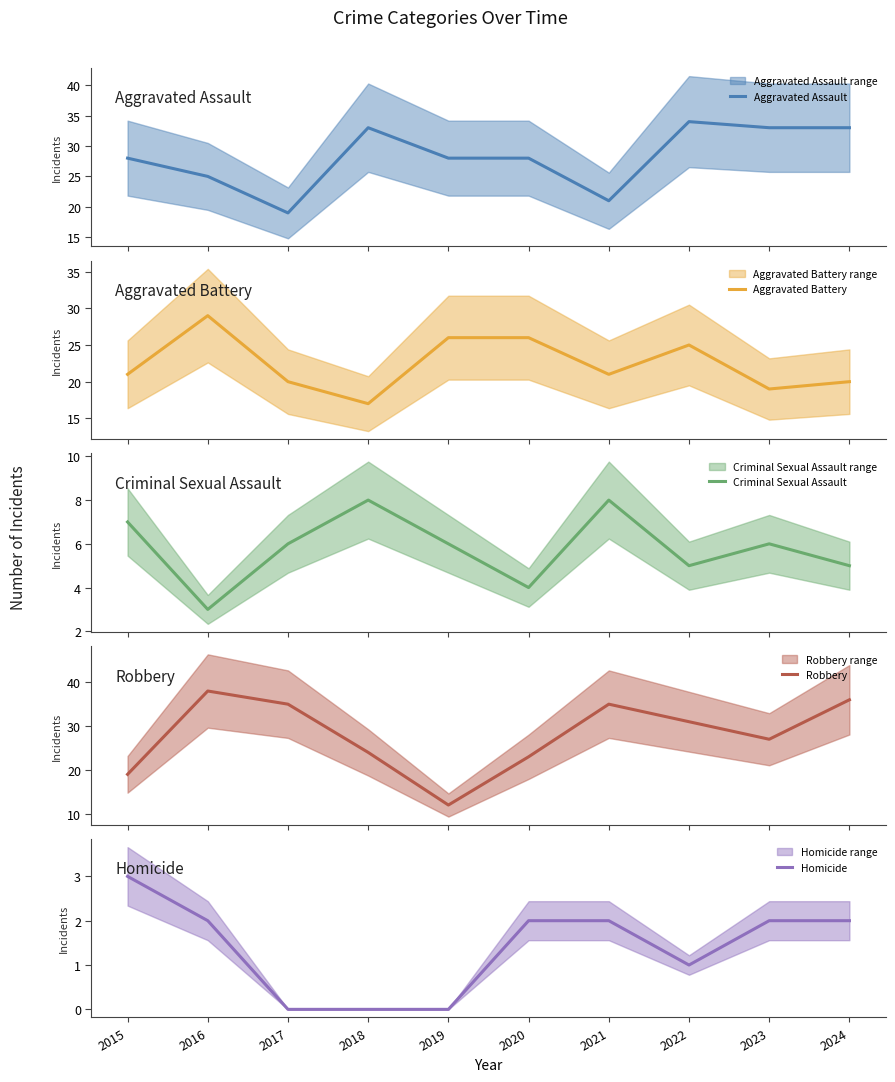

Reading left to right, transcribe all the data shown in this chart.

Aggravated Assault: 28	25	19	33	28	28	21	34	33	33
Aggravated Battery: 21	29	20	17	26	26	21	25	19	20
Criminal Sexual Assault: 7	3	6	8	6	4	8	5	6	5
Robbery: 19	38	35	24	12	23	35	31	27	36
Homicide: 3	2	0	0	0	2	2	1	2	2